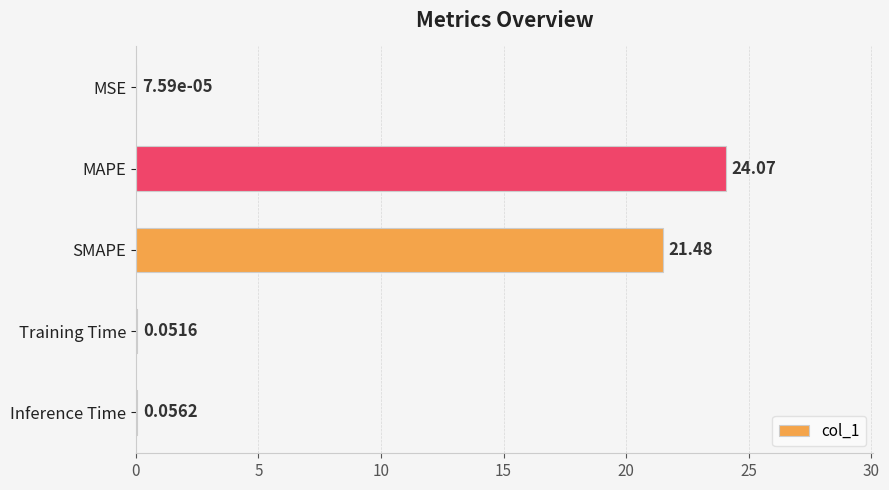

At which label is the value closest to 12?

SMAPE